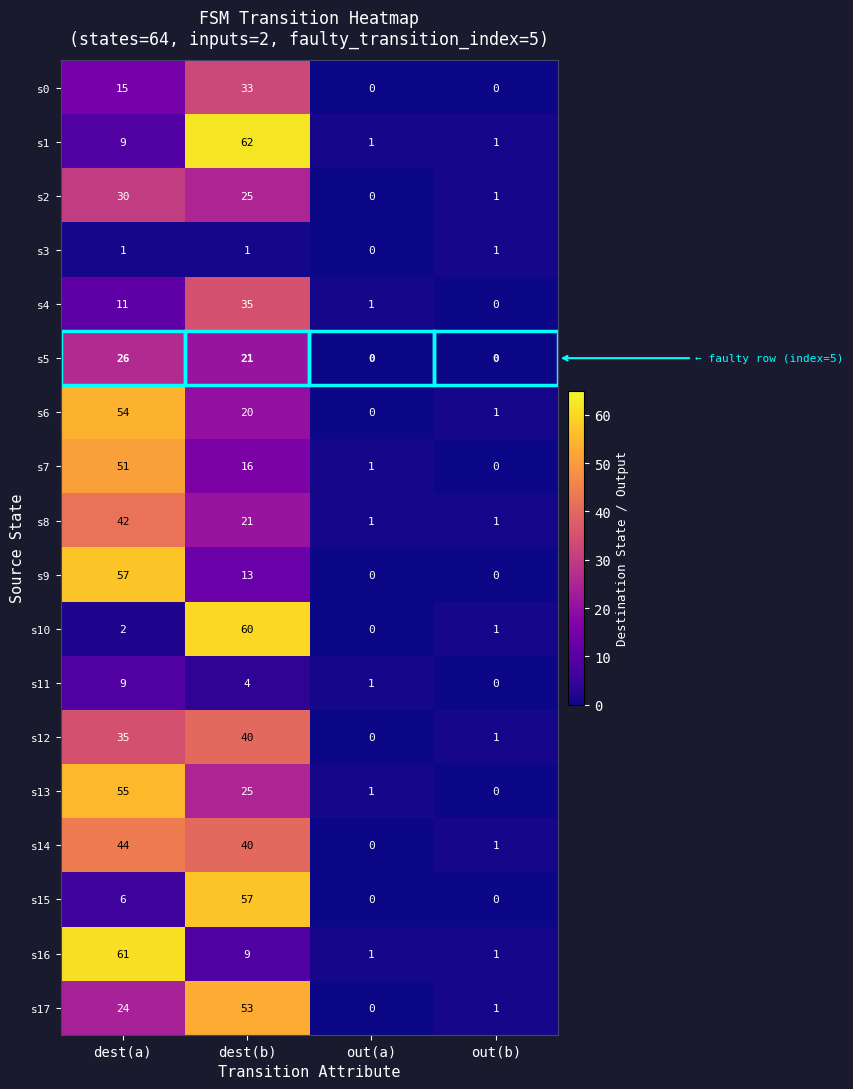

Rank the categories by s17 value from highest to lowest.

dest(b), dest(a), out(b), out(a)